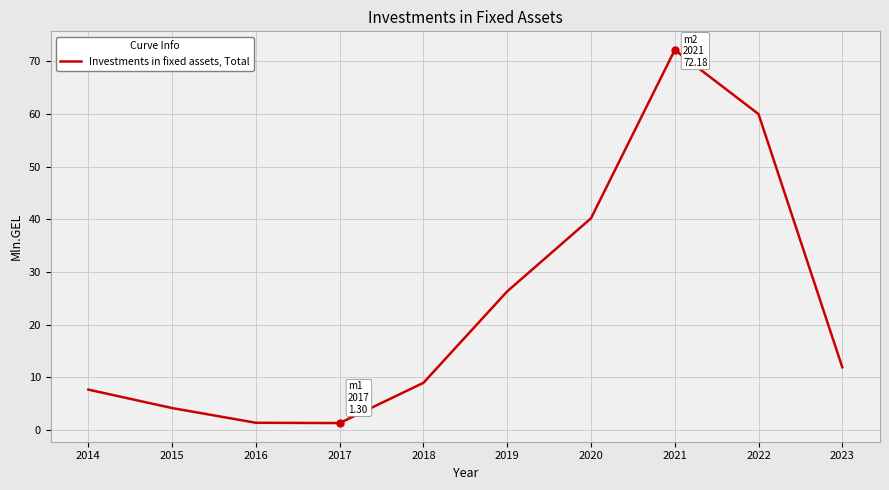

What is the minimum value shown in the chart?

1.3